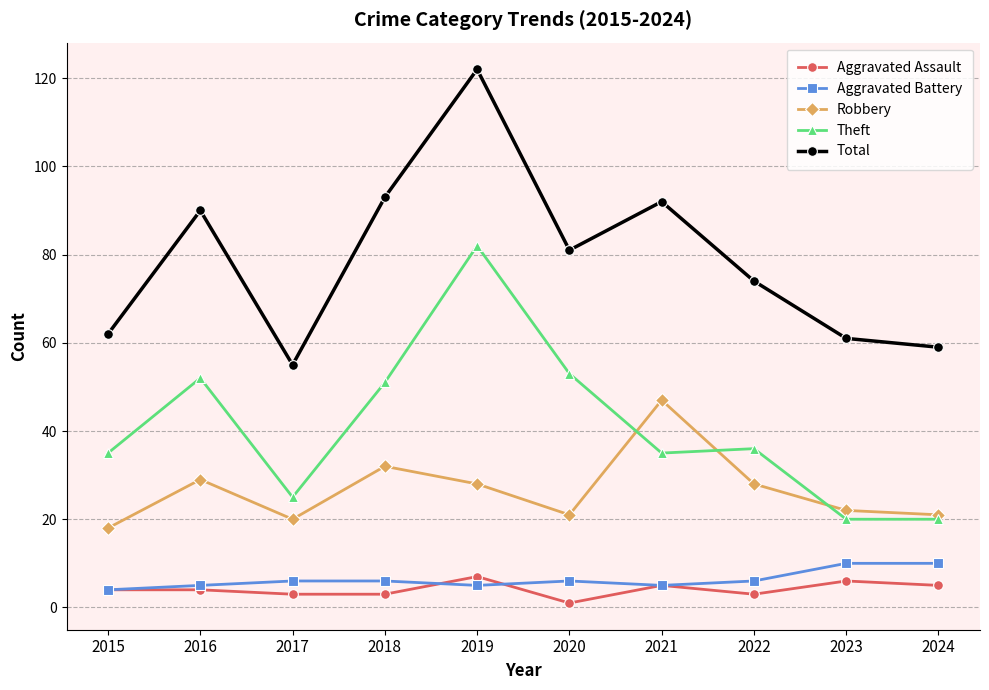

Is this an area chart (filled region under the line)?

No